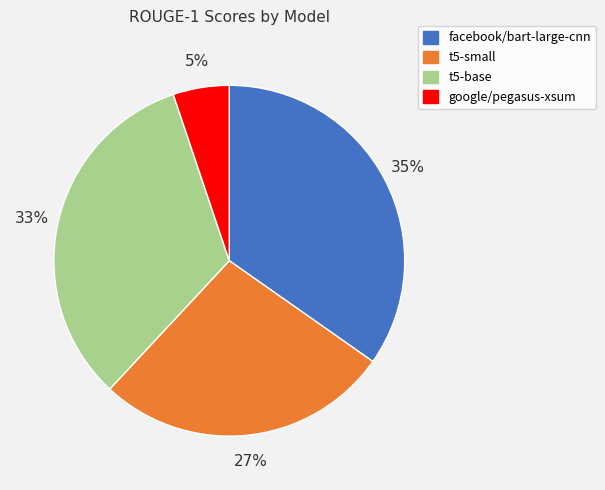

Is there any slice that represents more than half of the pie?

No